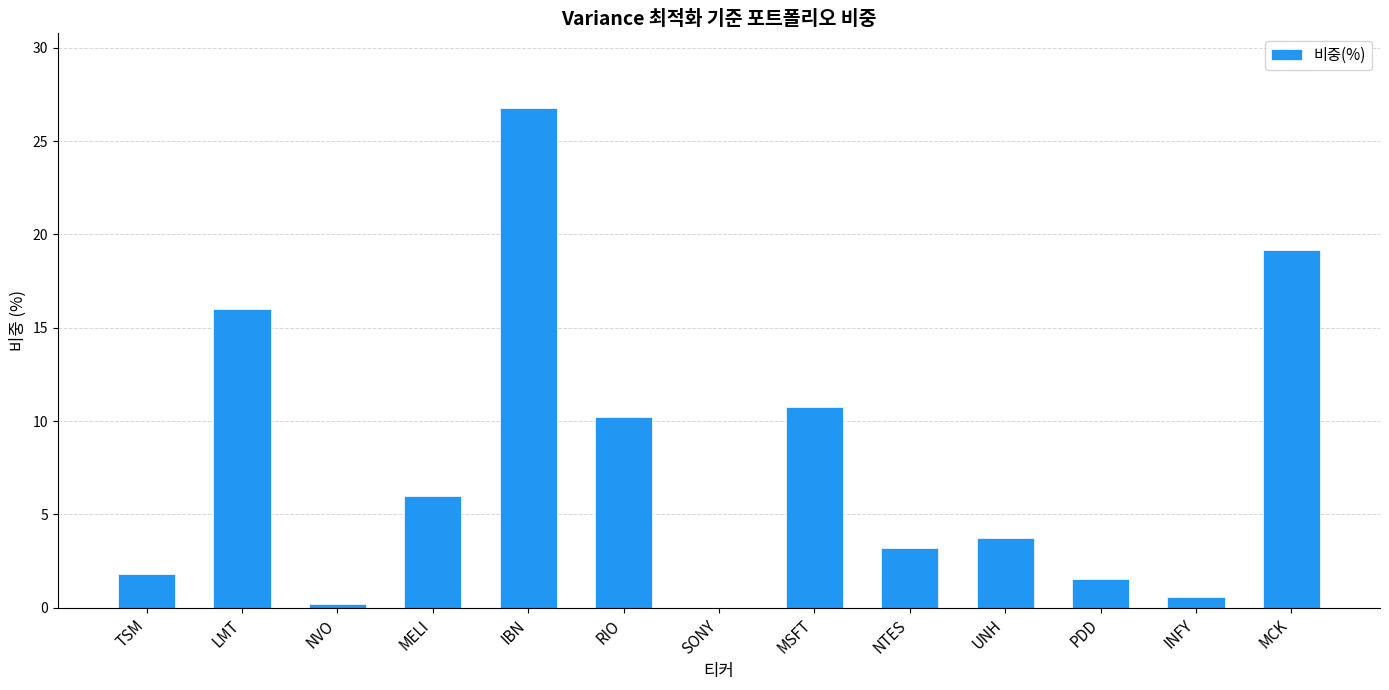

Approximately how many times larger is the value at UNH compared to IBN?

0.1